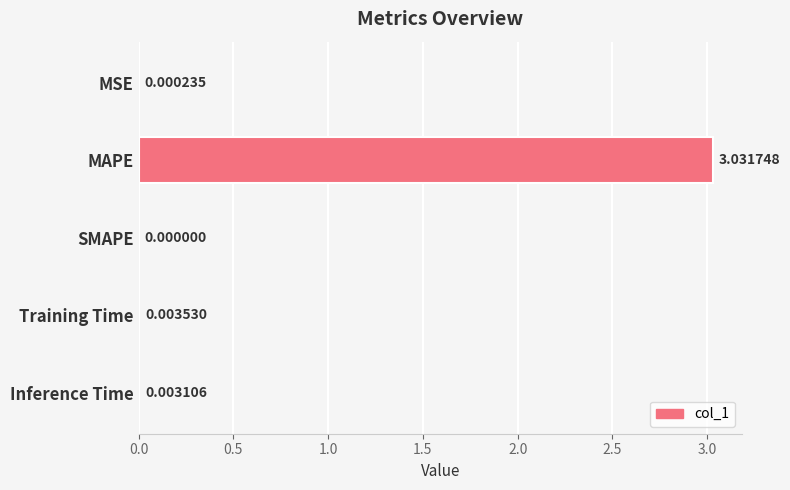

Which has a higher value, Inference Time or MAPE?

MAPE